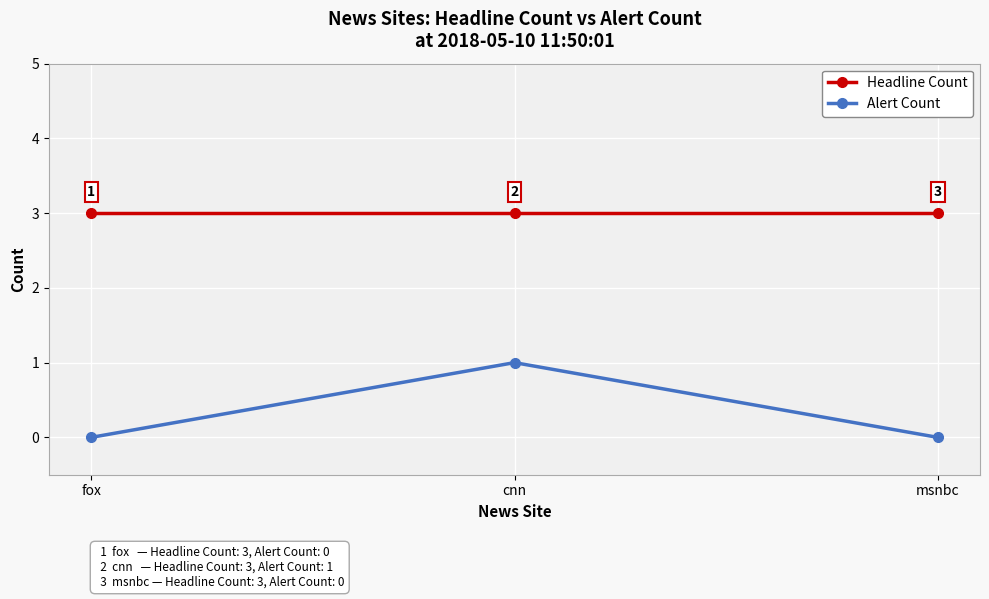

The value of Alert Count at msnbc is 0. True or false?

True